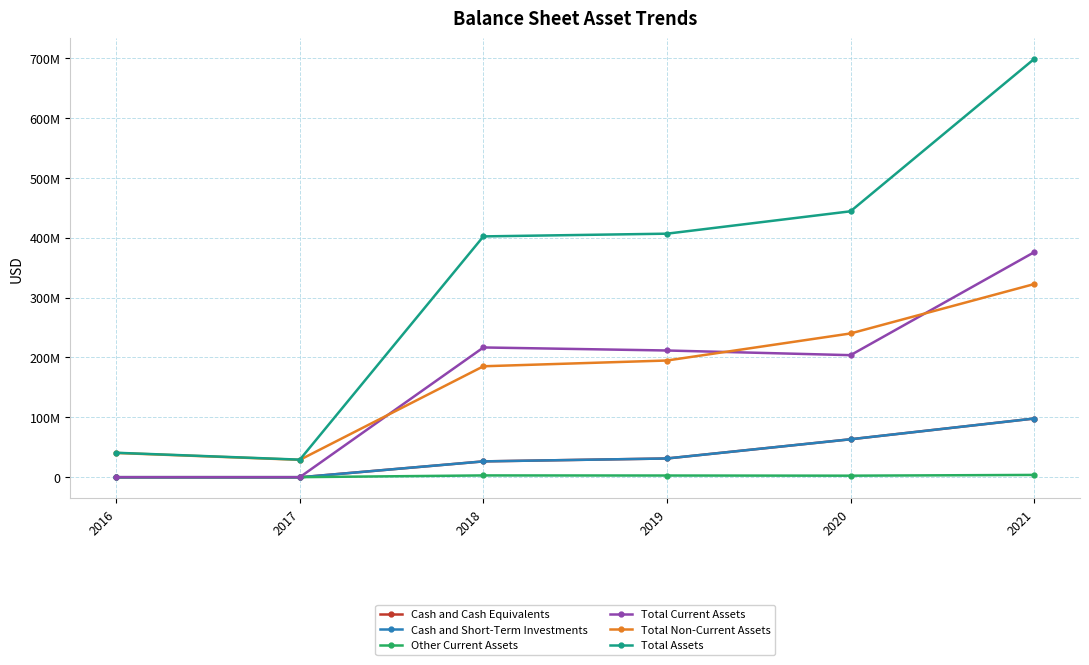

Reading left to right, extract all data points from this chart.

Cash and Cash Equivalents: 2016=63789	2017=31390	2018=26603000	2019=31458000	2020=63512000	2021=98120000
Cash and Short-Term Investments: 2016=63789	2017=31390	2018=26603000	2019=31458000	2020=63512000	2021=98120000
Other Current Assets: 2016=259053	2017=278538	2018=3166000	2019=2999000	2020=2740000	2021=4005000
Total Current Assets: 2016=322842	2017=309928	2018=216744000	2019=211672000	2020=203881000	2021=375635000
Total Non-Current Assets: 2016=40651426	2017=29194458	2018=185352000	2019=194964000	2020=240117000	2021=322493000
Total Assets: 2016=40974268	2017=29504386	2018=402096000	2019=406636000	2020=443998000	2021=698128000